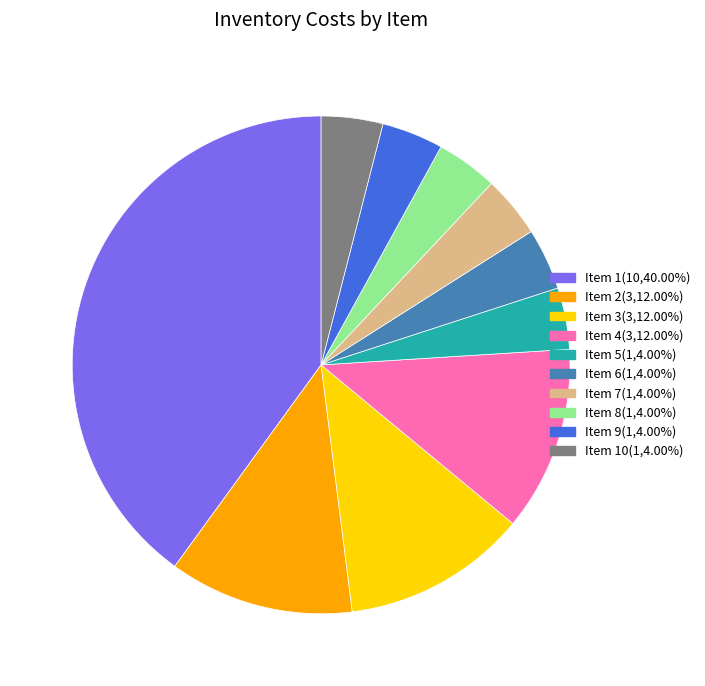

How many slices are in this pie chart?

10